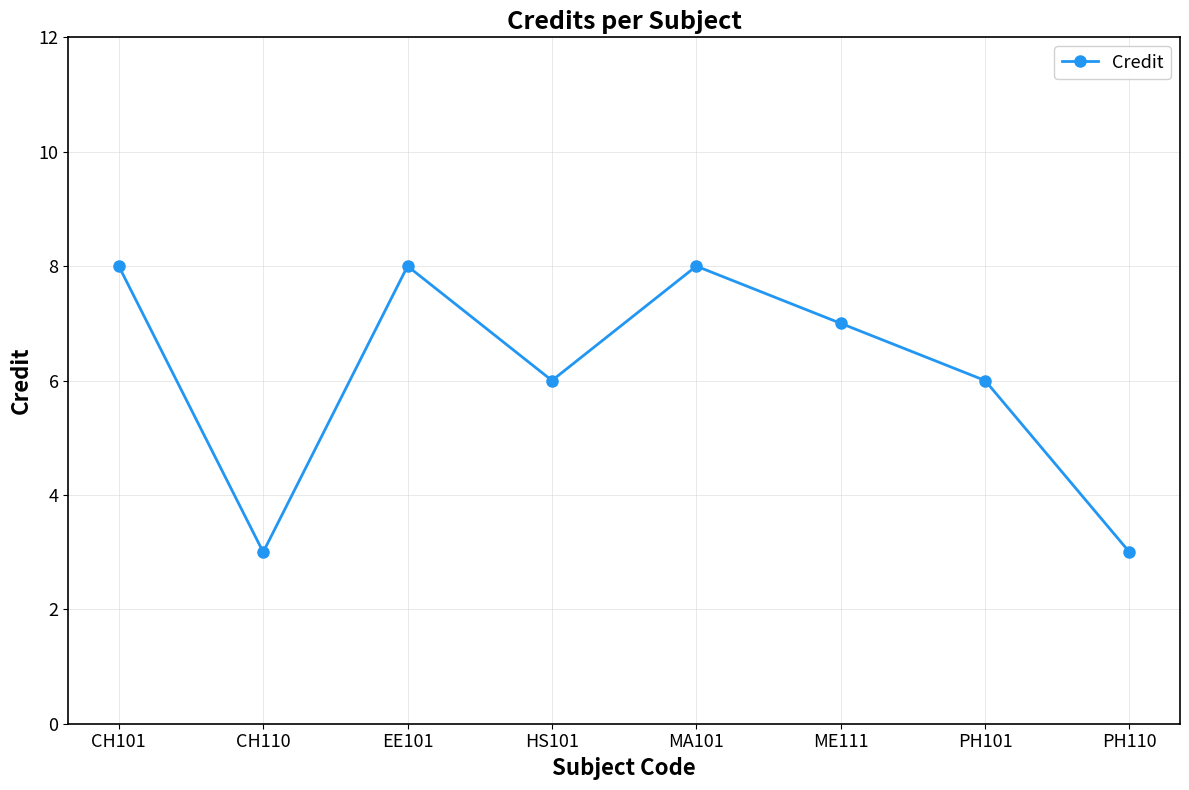

What is the difference between the second highest and minimum values?

5